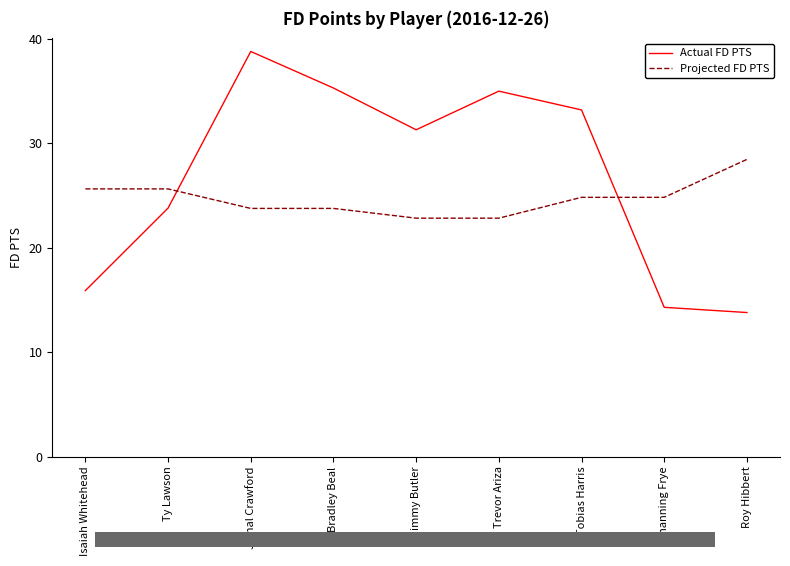

What value does the Actual FD PTS series have at Ty Lawson?

23.8